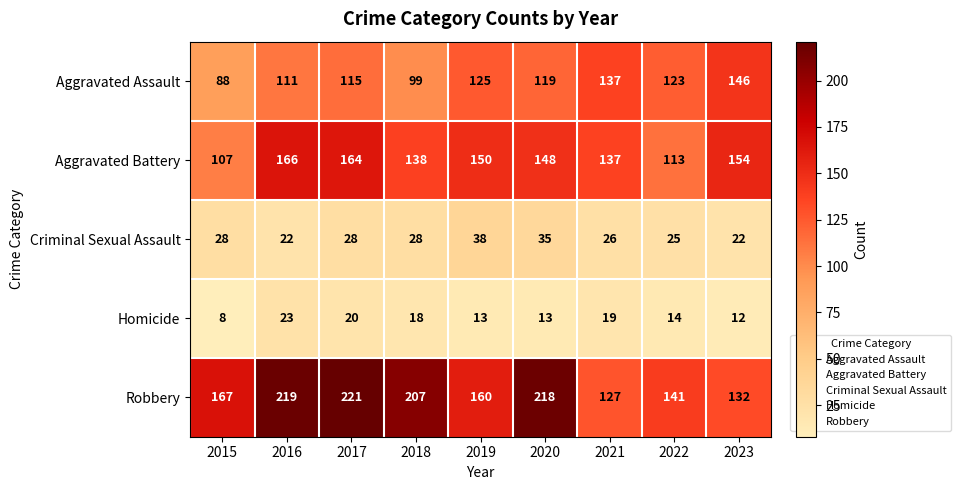

What is the difference between the maximum and minimum values in the Aggravated Assault series?

58